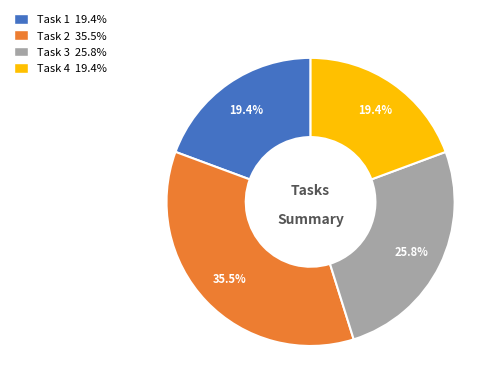

How many slices are in this pie chart?

4